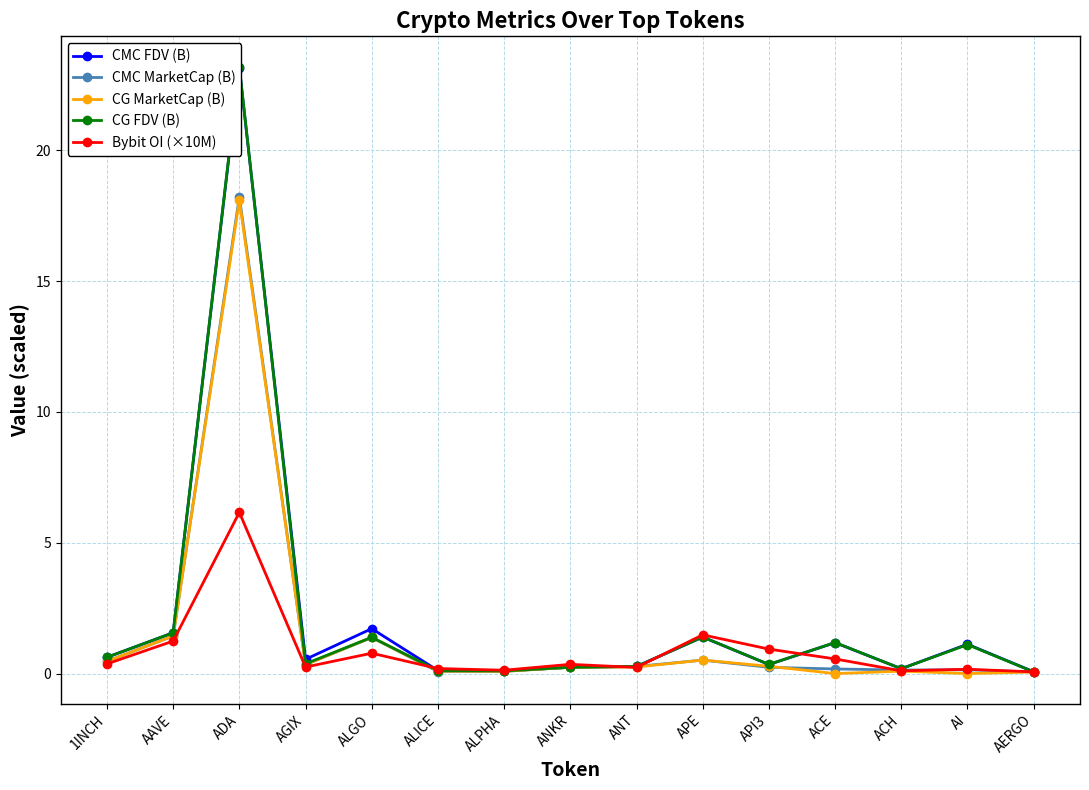

At which label is CG MarketCap (B) closest to 9?

AAVE